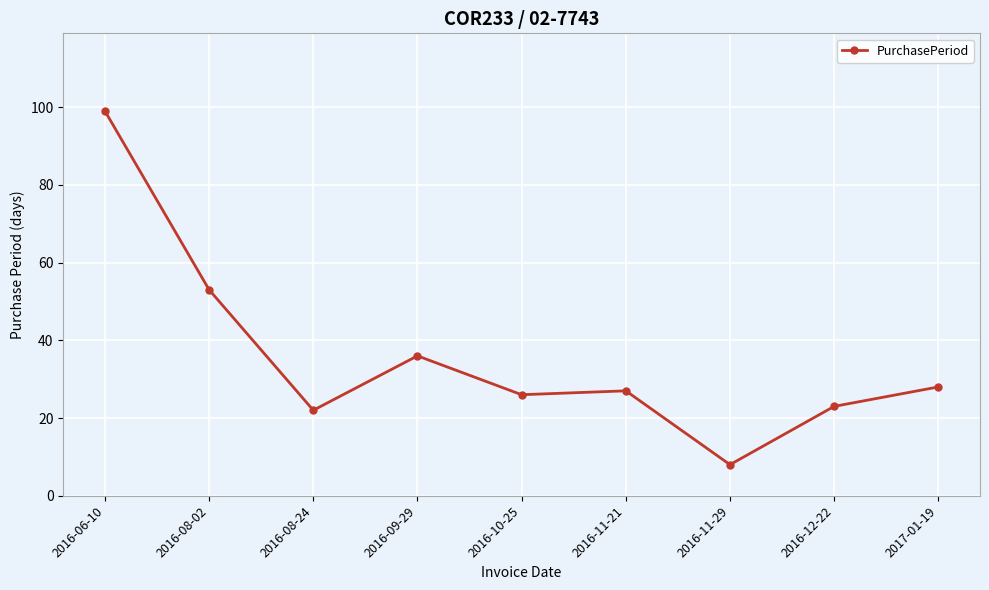

Does the chart display data point markers on the line(s)?

Yes